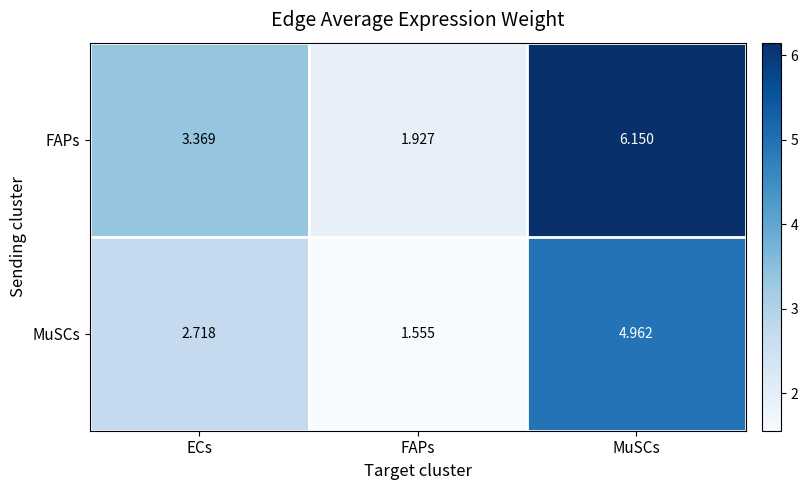

Count the number of data series in this chart.

2